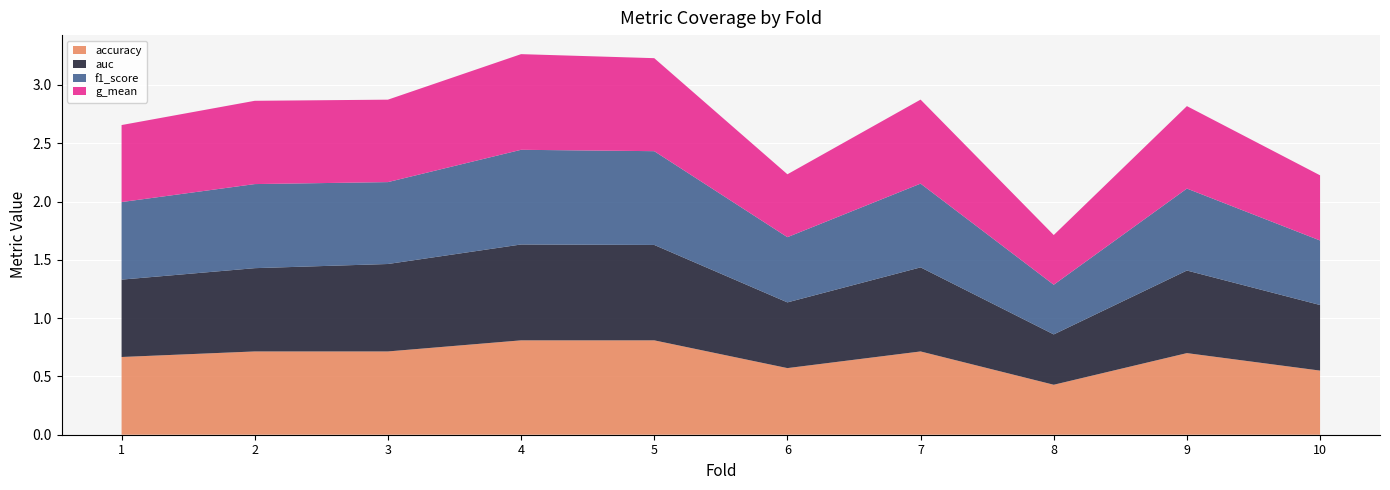

Reading left to right, transcribe all the data shown in this chart.

accuracy: 0.7	0.7	0.7	0.8	0.8	0.6	0.7	0.4	0.7	0.6
auc: 0.7	0.7	0.8	0.8	0.8	0.6	0.7	0.4	0.7	0.6
f1_score: 0.7	0.7	0.7	0.8	0.8	0.6	0.7	0.4	0.7	0.6
g_mean: 0.7	0.7	0.7	0.8	0.8	0.5	0.7	0.4	0.7	0.6